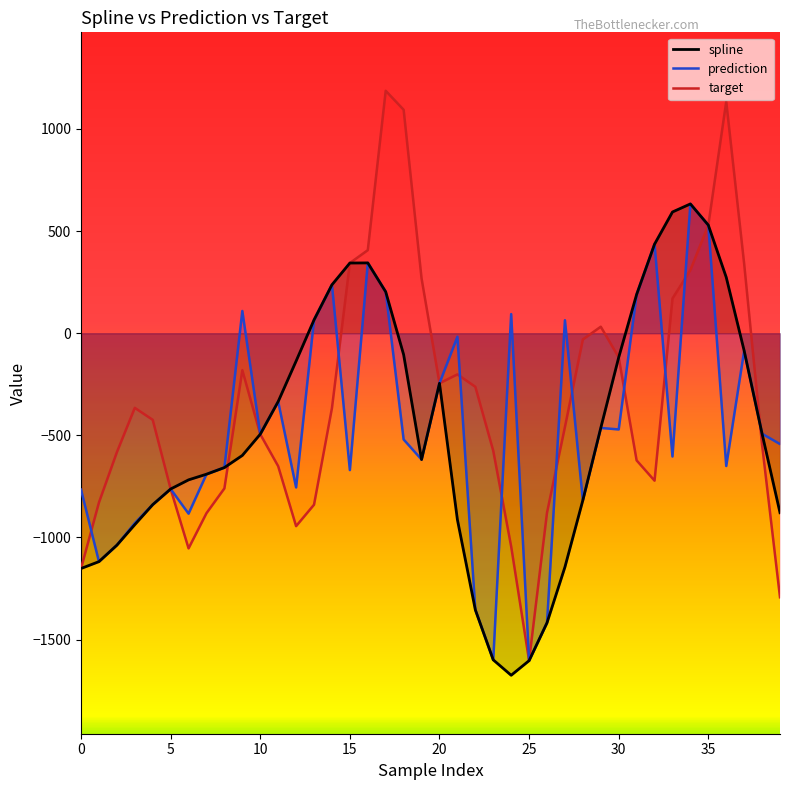

What is the highest value of the target series?

1187.0